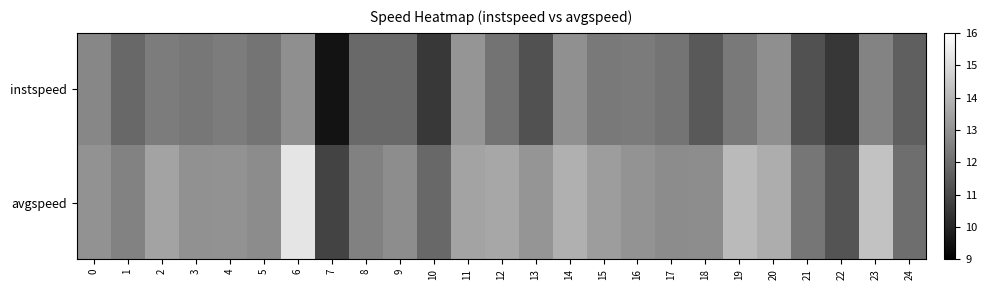

What is the difference between the highest and lowest values at 8?

0.6